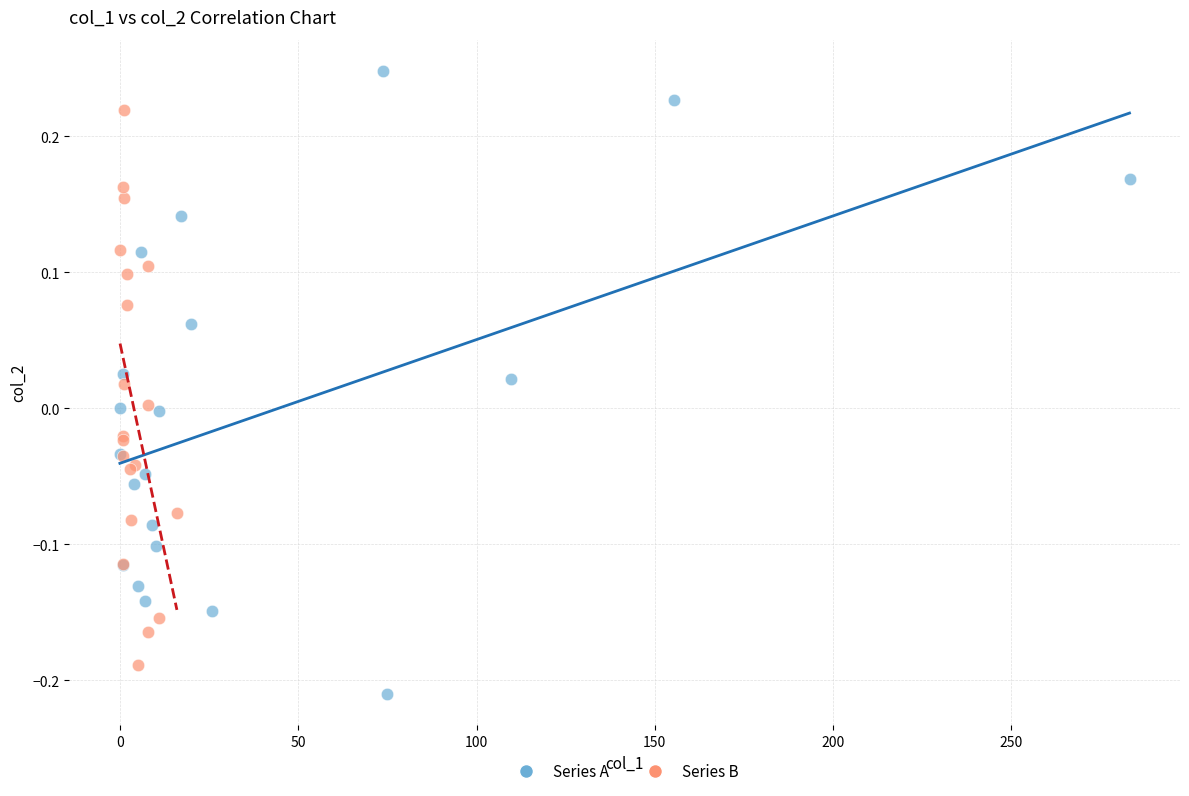

Which series contains the lowest Y value?

Series A